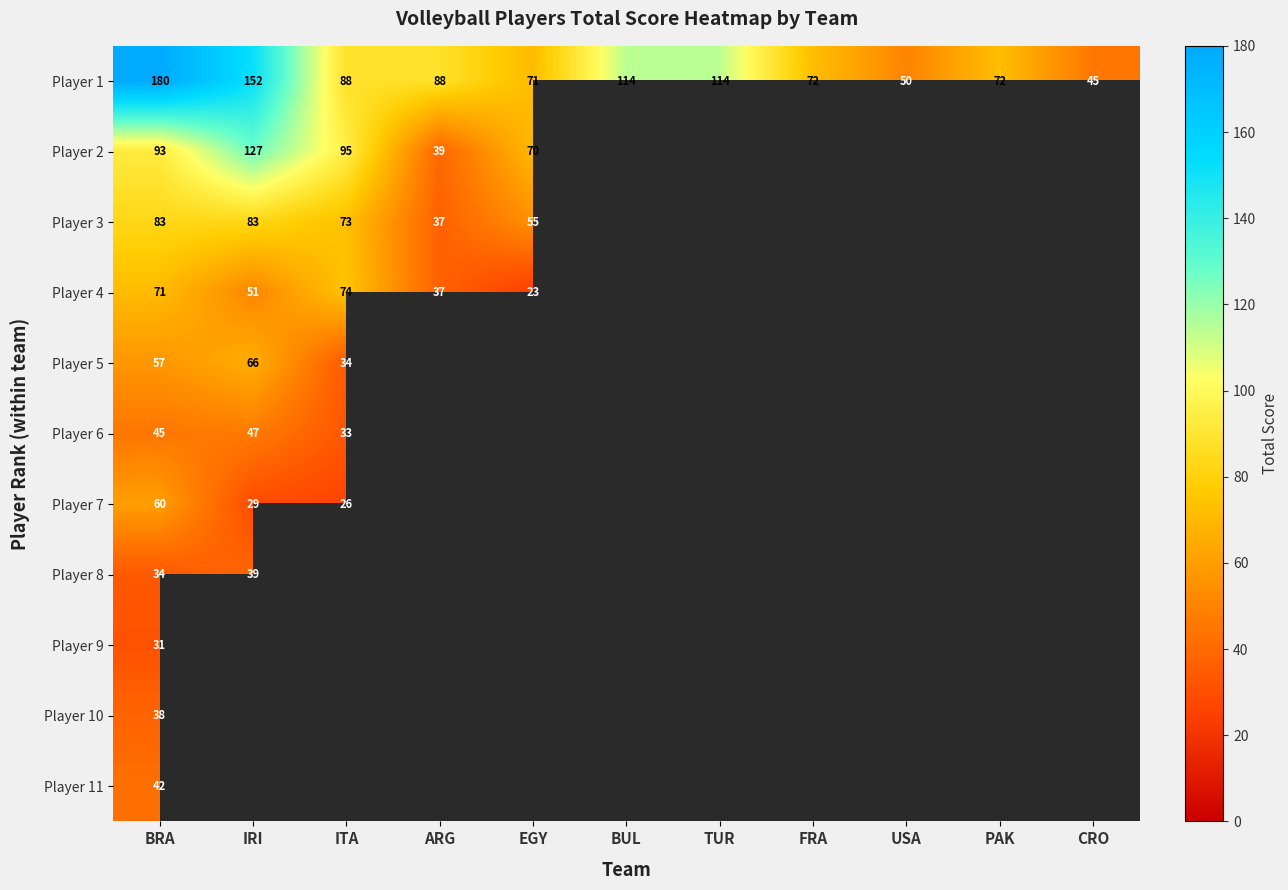

True or false: Player 1 has a value of 38 at FRA.

False